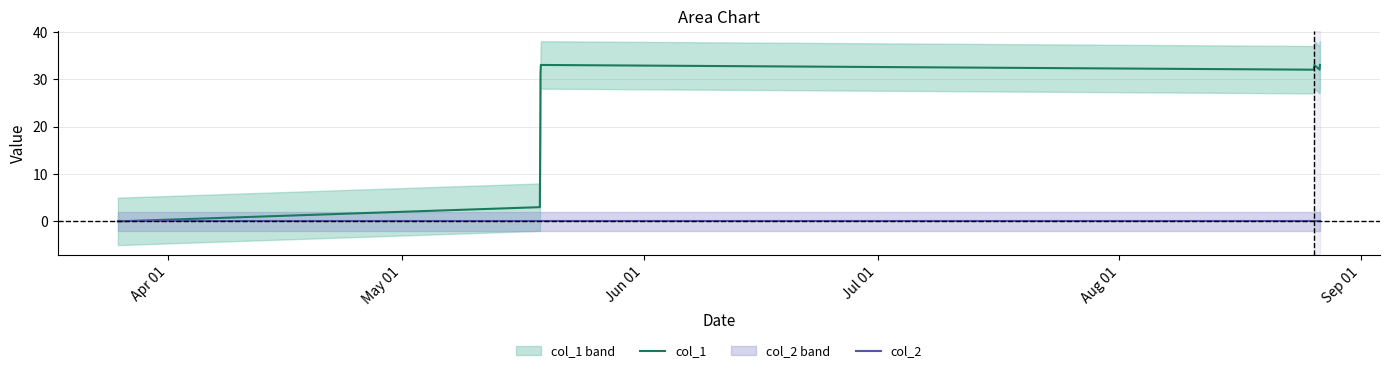

True or false: col_1 and col_2 cross at least once.

False